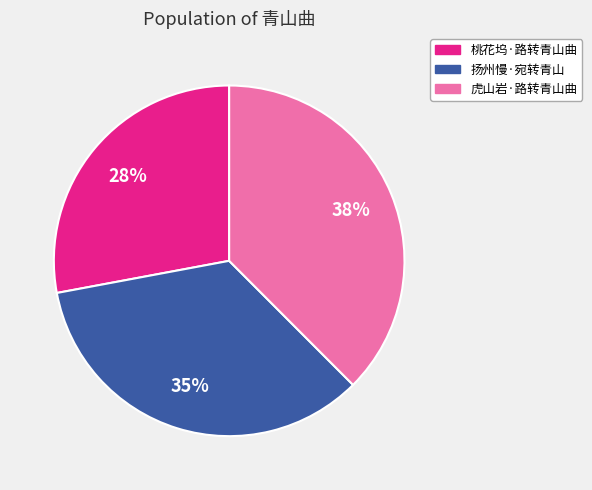

Is the sum of 扬州慢·宛转青山 and 桃花坞·路转青山曲 greater than half?

Yes